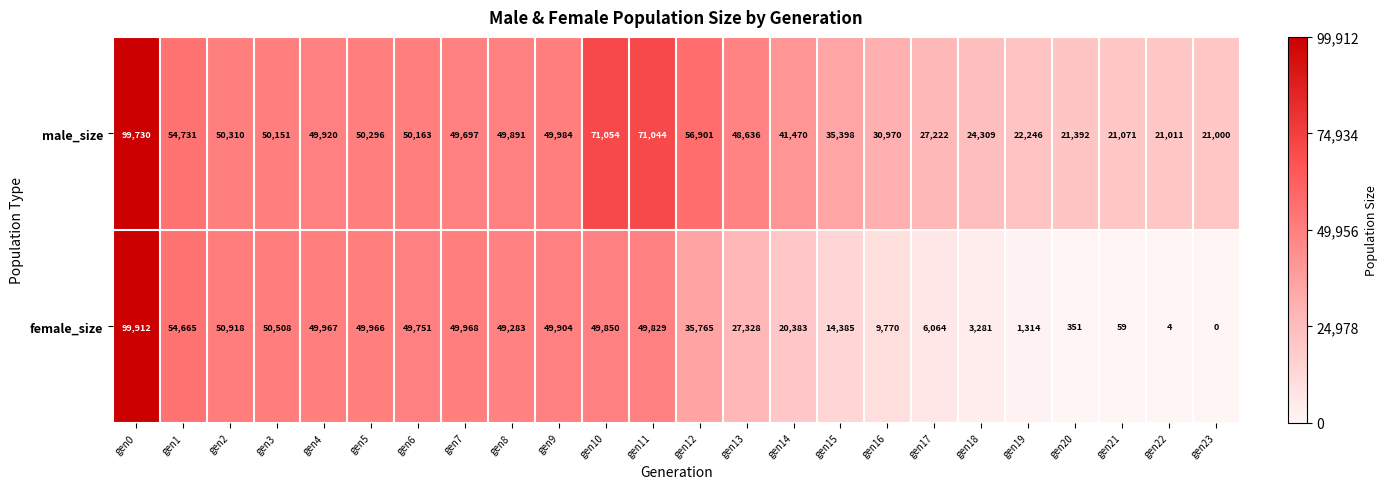

At which category is the sum across all series the highest?

gen0